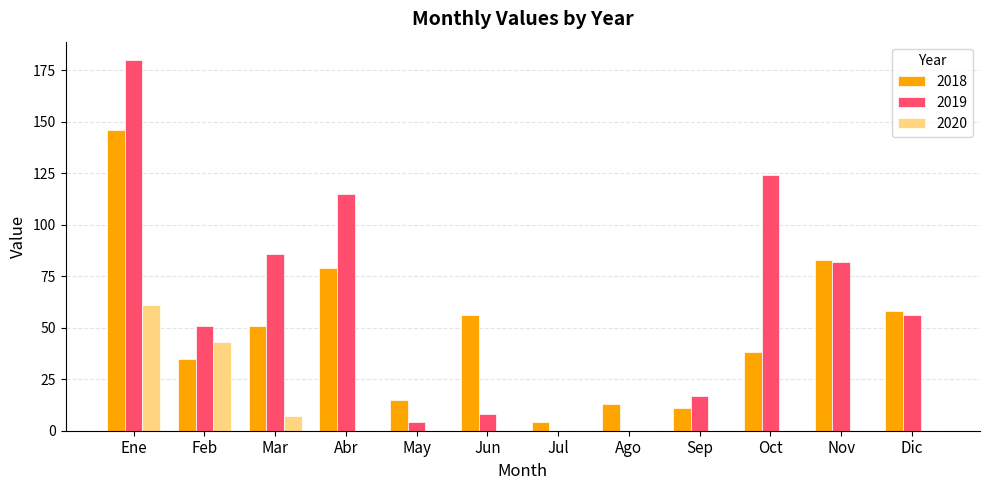

Is it true that 2019 equals 8 at Jun?

True